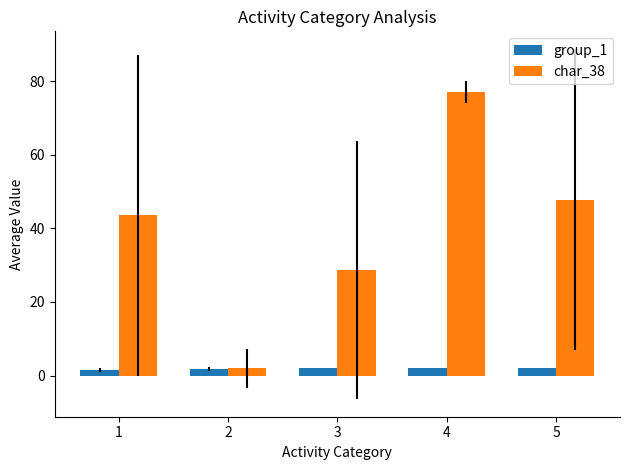

What is the greatest value displayed?

77.0